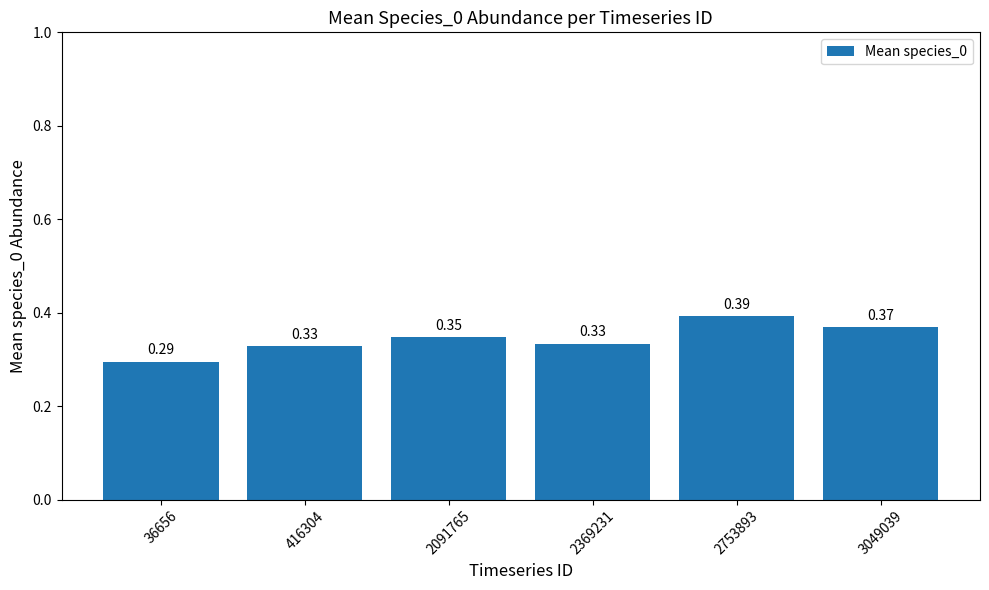

Which has a higher value, 2369231 or 416304?

2369231